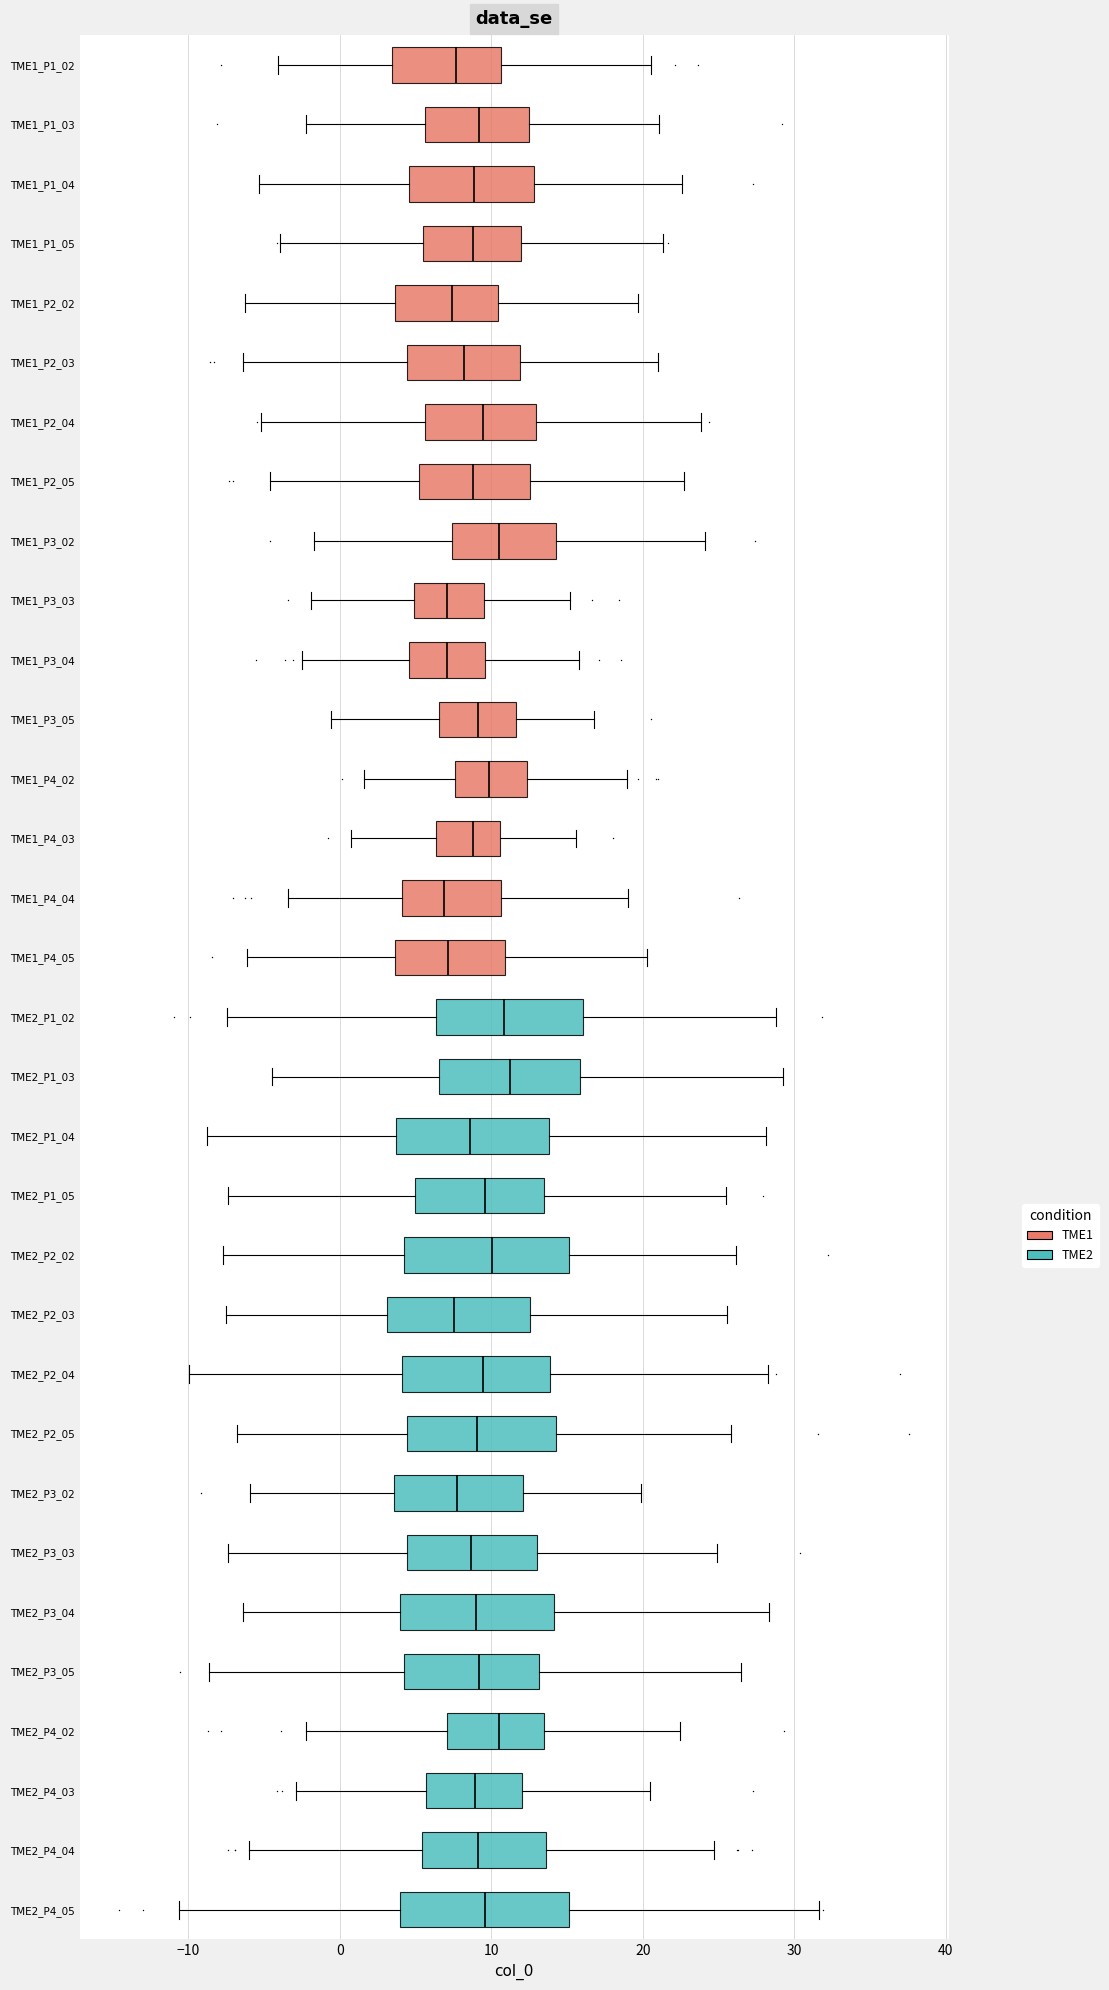

Reading bottom to top, transcribe this box plot: for each box, give where its median line is, the range the box spans, and where its two whiskers end, as read against the x-axis. The values are not printed on the chart, so give them approximately, as read against the axis.

TME2_P4_05: median 10, box 4 to 15, whiskers -11 to 32
TME2_P4_04: median 9, box 5 to 14, whiskers -6 to 25
TME2_P4_03: median 9, box 6 to 12, whiskers -3 to 20
TME2_P4_02: median 10, box 7 to 13, whiskers -2 to 22
TME2_P3_05: median 9, box 4 to 13, whiskers -9 to 26
TME2_P3_04: median 9, box 4 to 14, whiskers -6 to 28
TME2_P3_03: median 9, box 4 to 13, whiskers -7 to 25
TME2_P3_02: median 8, box 4 to 12, whiskers -6 to 20
TME2_P2_05: median 9, box 4 to 14, whiskers -7 to 26
TME2_P2_04: median 9, box 4 to 14, whiskers -10 to 28
TME2_P2_03: median 8, box 3 to 13, whiskers -8 to 26
TME2_P2_02: median 10, box 4 to 15, whiskers -8 to 26
TME2_P1_05: median 10, box 5 to 13, whiskers -7 to 26
TME2_P1_04: median 9, box 4 to 14, whiskers -9 to 28
TME2_P1_03: median 11, box 7 to 16, whiskers -5 to 29
TME2_P1_02: median 11, box 6 to 16, whiskers -7 to 29
TME1_P4_05: median 7, box 4 to 11, whiskers -6 to 20
TME1_P4_04: median 7, box 4 to 11, whiskers -3 to 19
TME1_P4_03: median 9, box 6 to 11, whiskers 1 to 16
TME1_P4_02: median 10, box 8 to 12, whiskers 2 to 19
TME1_P3_05: median 9, box 7 to 12, whiskers -1 to 17
TME1_P3_04: median 7, box 5 to 10, whiskers -3 to 16
TME1_P3_03: median 7, box 5 to 10, whiskers -2 to 15
TME1_P3_02: median 10, box 7 to 14, whiskers -2 to 24
TME1_P2_05: median 9, box 5 to 13, whiskers -5 to 23
TME1_P2_04: median 9, box 6 to 13, whiskers -5 to 24
TME1_P2_03: median 8, box 4 to 12, whiskers -6 to 21
TME1_P2_02: median 7, box 4 to 10, whiskers -6 to 20
TME1_P1_05: median 9, box 5 to 12, whiskers -4 to 21
TME1_P1_04: median 9, box 5 to 13, whiskers -5 to 23
TME1_P1_03: median 9, box 6 to 12, whiskers -2 to 21
TME1_P1_02: median 8, box 3 to 11, whiskers -4 to 21